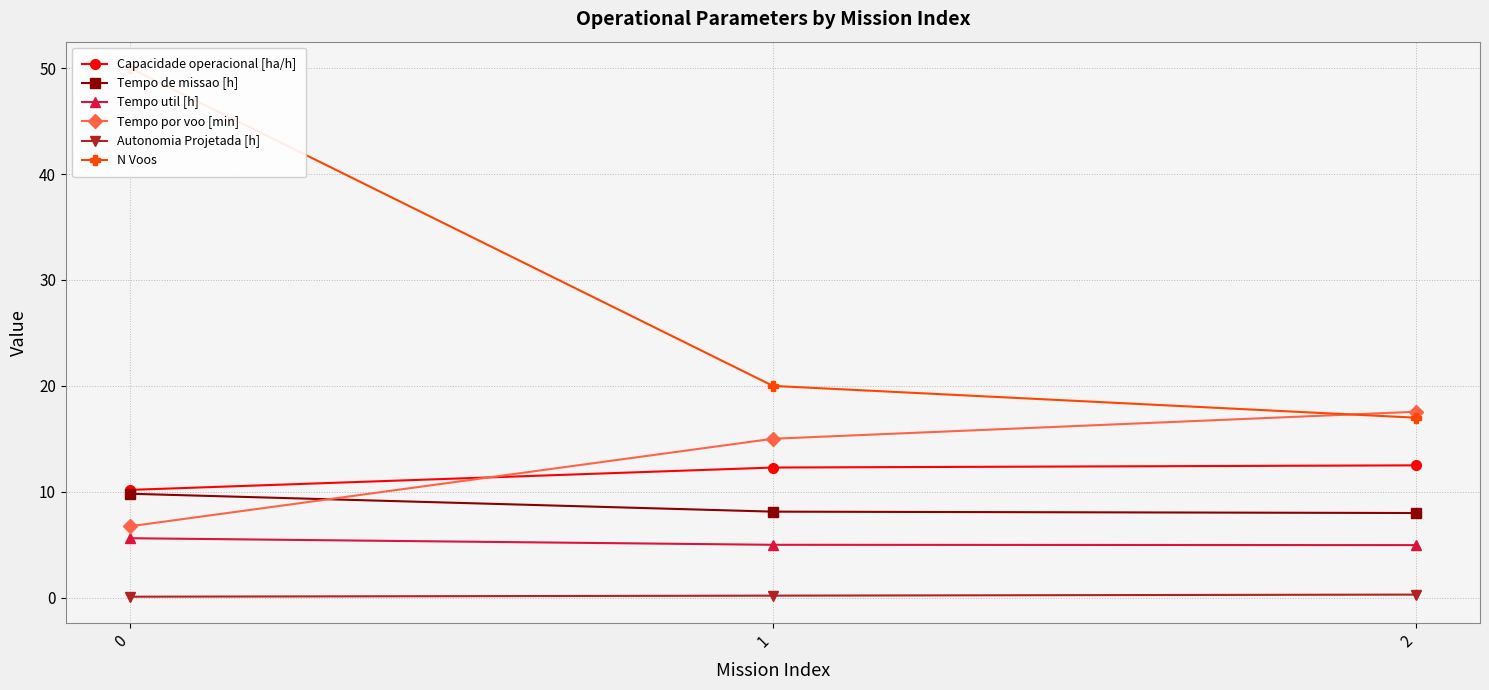

What is the difference between the Autonomia Projetada [h] values at 1 and 0?

0.1